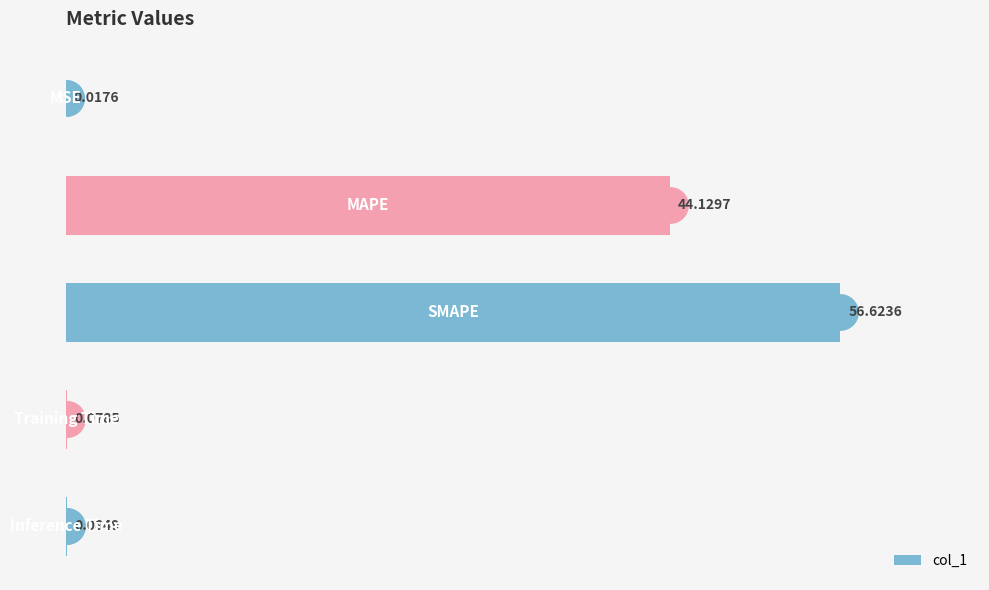

Which has a higher value, 3 or 0?

3